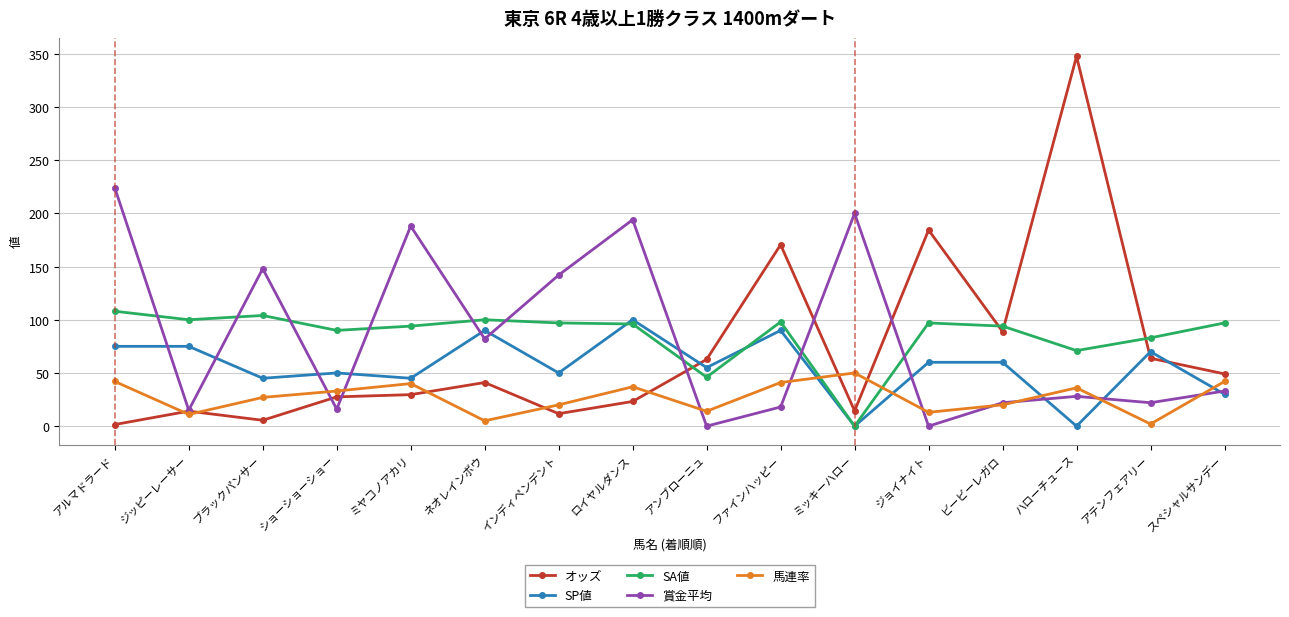

How many lines are shown in the chart?

5